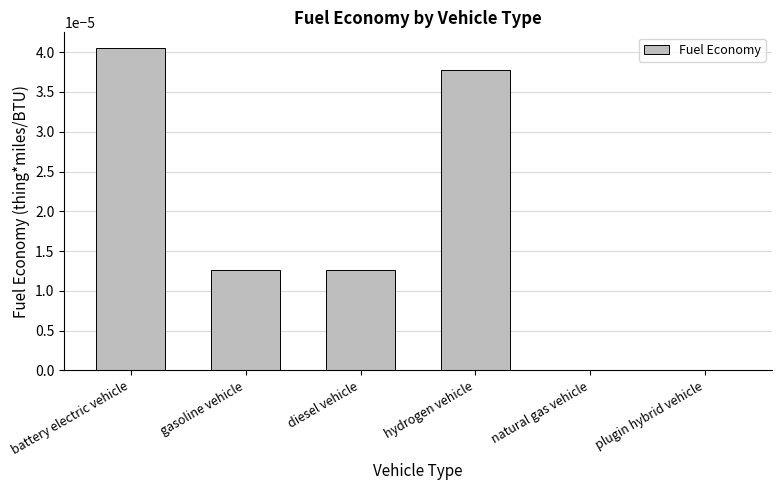

Which has a higher value, battery electric vehicle or natural gas vehicle?

battery electric vehicle